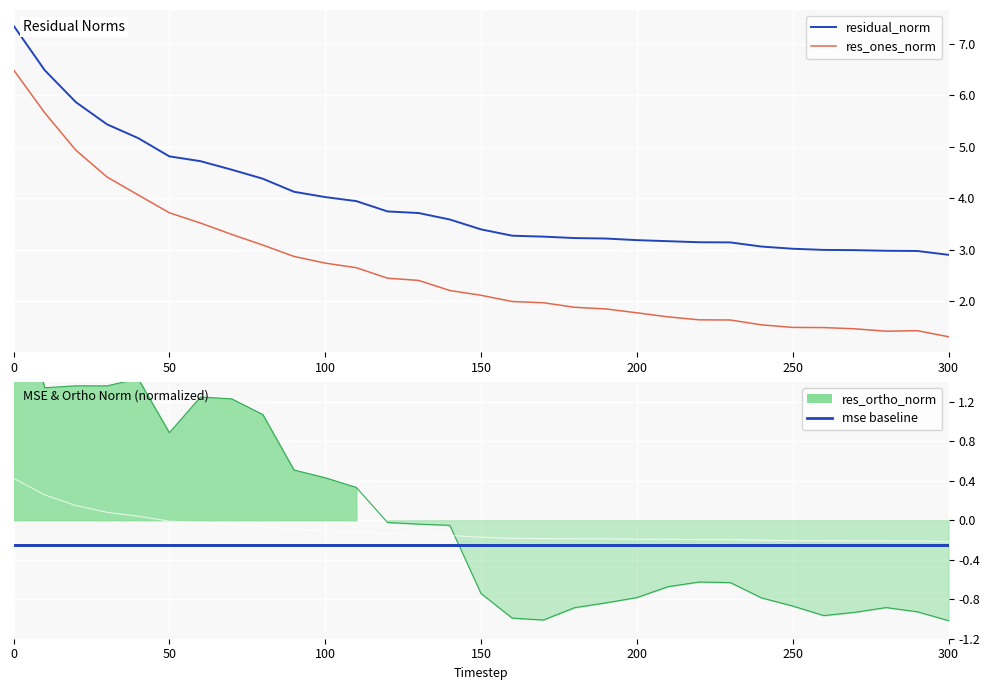

What is the difference between the highest and lowest values at 290?

3.9